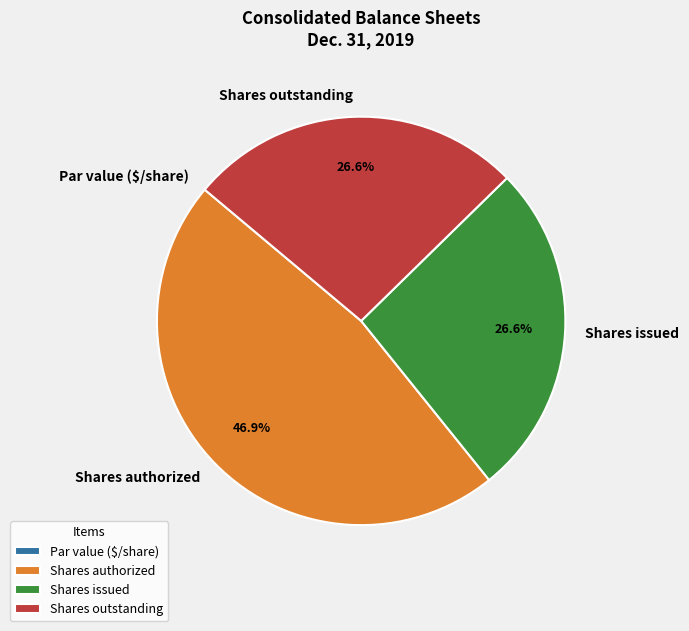

Is it true that Shares authorized is 35% of the pie?

False